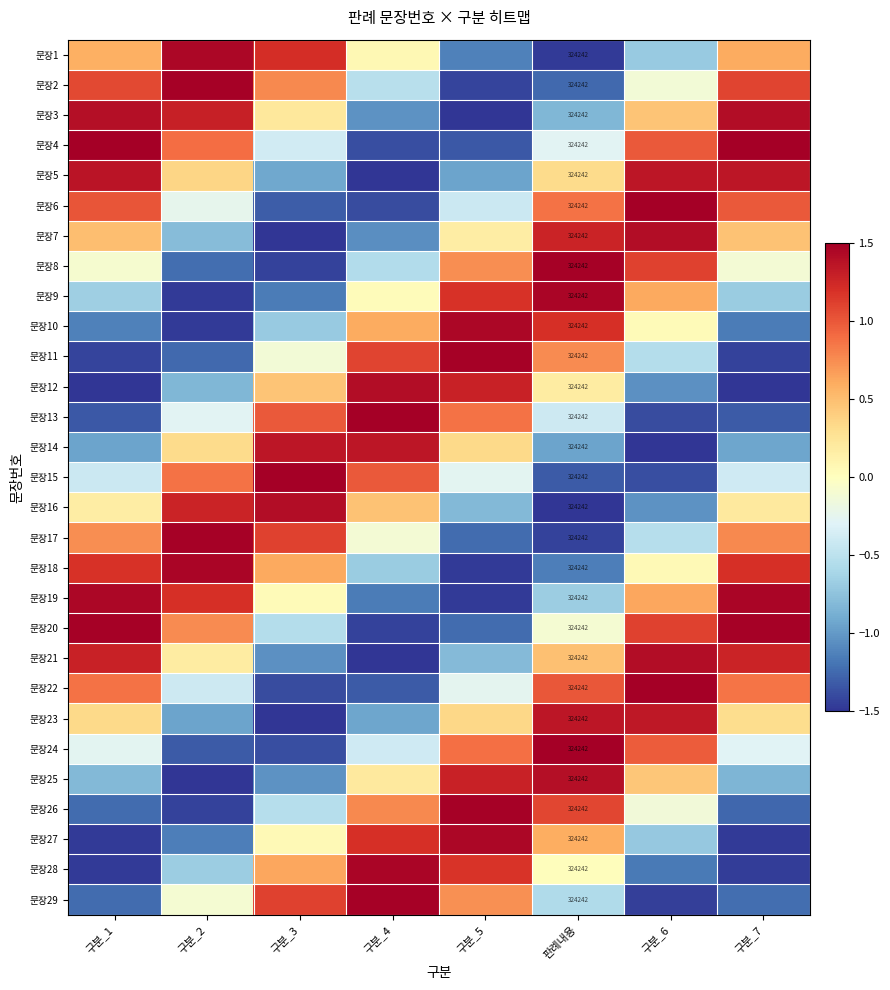

Rank the series by their maximum value, from highest to lowest.

문장4, 문장24, 문장13, 문장6, 문장15, 문장22, 문장2, 문장26, 문장11, 문장20, 문장17, 문장8, 문장29, 문장28, 문장19, 문장9, 문장18, 문장10, 문장27, 문장1, 문장21, 문장7, 문장16, 문장12, 문장3, 문장25, 문장5, 문장23, 문장14